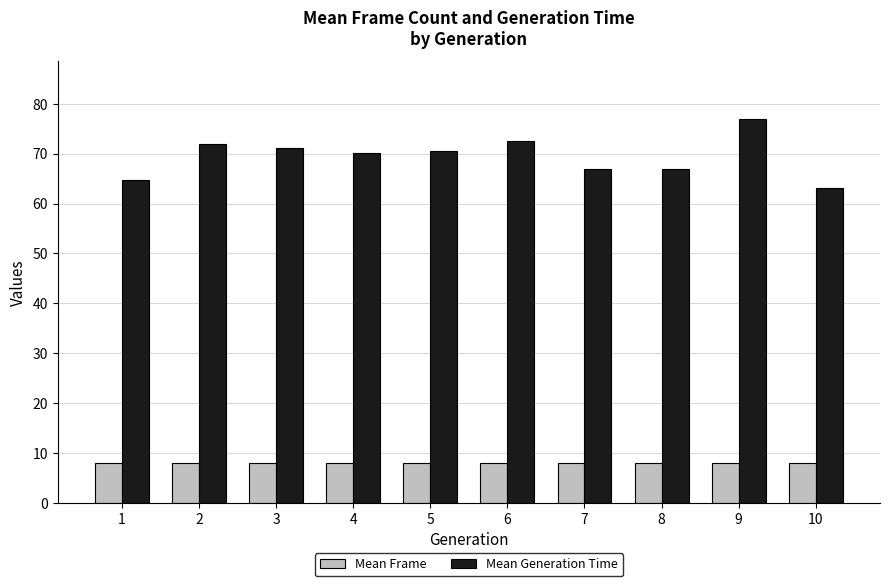

What are all the series names shown in the legend?

Mean Frame, Mean Generation Time